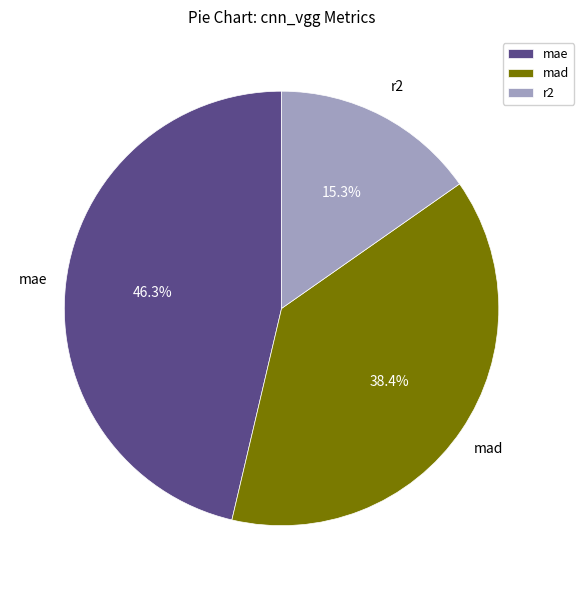

To the nearest percent, what is the difference between the largest and smallest slice percentages?

31%